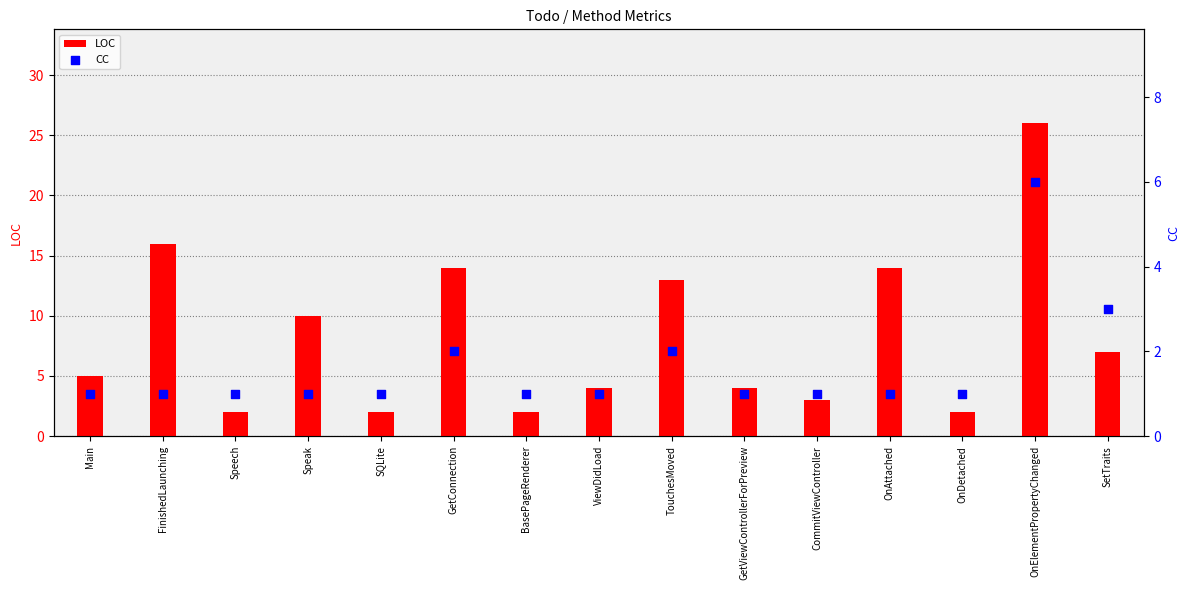

What are all the series names shown in the legend?

LOC, CC